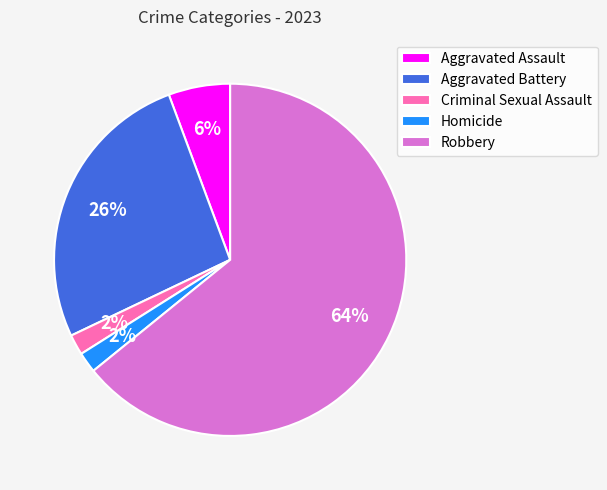

Count the number of slices in the pie.

5